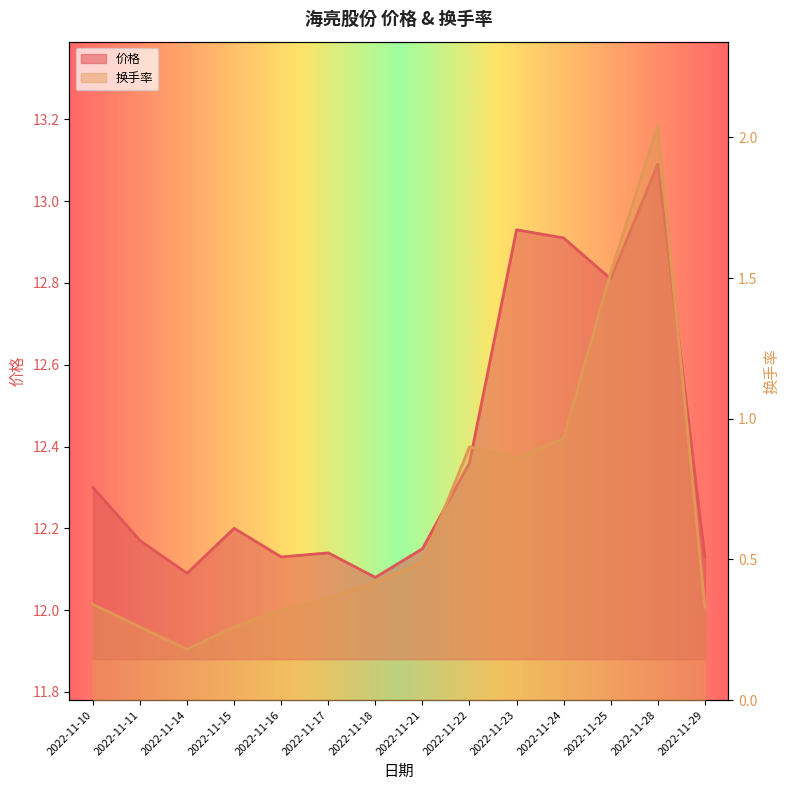

True or false: 价格 has more than 0 interior local peaks.

True